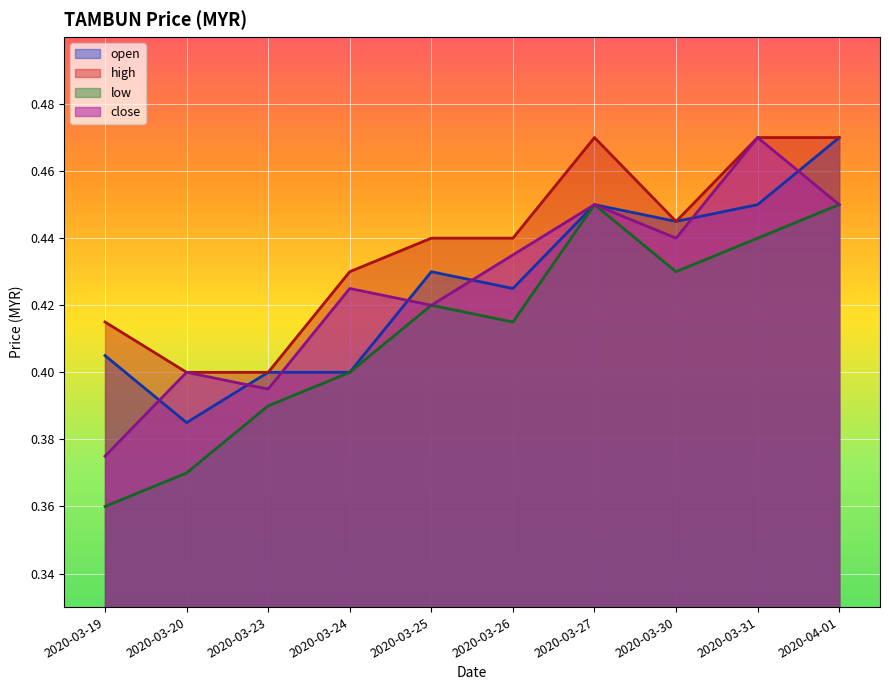

Which series has the widest spread of values?

close